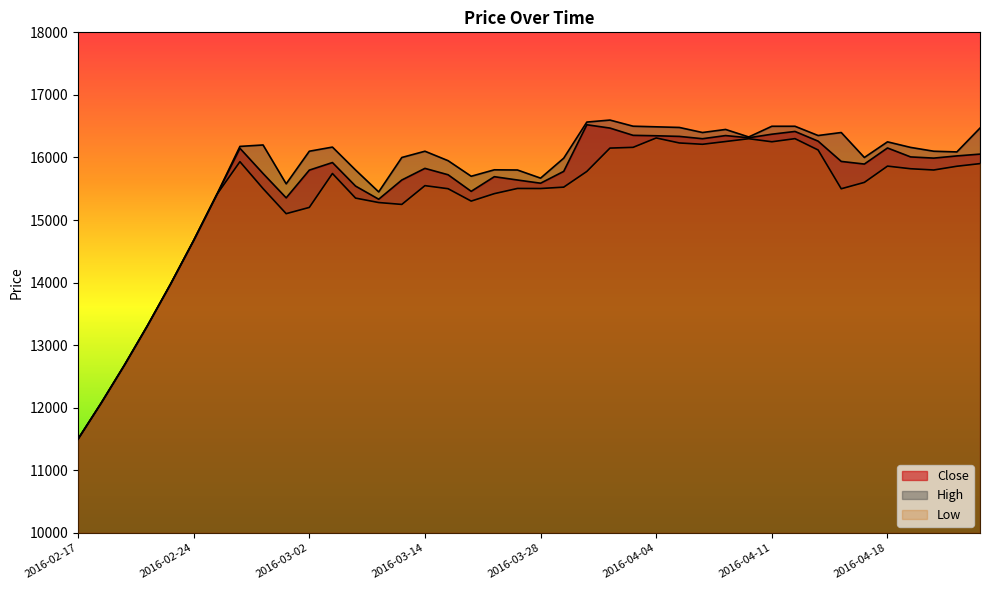

Reading left to right, transcribe all the data shown in this chart.

Close: 2016-02-17=11500	2016-02-20=12075	2016-02-21=12678	2016-02-22=13311	2016-02-23=13976	2016-02-24=14674	2016-02-27=15407	2016-02-28=16147	2016-02-29=15744	2016-03-01=15355	2016-03-02=15798	2016-03-07=15919	2016-03-08=15543	2016-03-09=15333	2016-03-12=15640	2016-03-14=15826	2016-03-15=15724	2016-03-16=15459	2016-03-26=15693	2016-03-27=15640	2016-03-28=15589	2016-03-29=15778	2016-03-30=16523	2016-04-02=16470	2016-04-03=16354	2016-04-04=16347	2016-04-05=16337	2016-04-06=16300	2016-04-09=16350	2016-04-10=16315	2016-04-11=16372	2016-04-12=16416	2016-04-13=16261	2016-04-16=15937	2016-04-17=15895	2016-04-18=16152	2016-04-19=16009	2016-04-20=15990	2016-04-23=16025	2016-04-24=16054
High: 2016-02-17=11500	2016-02-20=12075	2016-02-21=12678	2016-02-22=13311	2016-02-23=13976	2016-02-24=14674	2016-02-27=15407	2016-02-28=16177	2016-02-29=16200	2016-03-01=15579	2016-03-02=16100	2016-03-07=16166	2016-03-08=15800	2016-03-09=15450	2016-03-12=16000	2016-03-14=16100	2016-03-15=15949	2016-03-16=15700	2016-03-26=15803	2016-03-27=15800	2016-03-28=15670	2016-03-29=15989	2016-03-30=16566	2016-04-02=16598	2016-04-03=16500	2016-04-04=16490	2016-04-05=16480	2016-04-06=16399	2016-04-09=16448	2016-04-10=16328	2016-04-11=16499	2016-04-12=16499	2016-04-13=16351	2016-04-16=16399	2016-04-17=16000	2016-04-18=16250	2016-04-19=16161	2016-04-20=16100	2016-04-23=16089	2016-04-24=16470
Low: 2016-02-17=11500	2016-02-20=12075	2016-02-21=12678	2016-02-22=13311	2016-02-23=13976	2016-02-24=14674	2016-02-27=15407	2016-02-28=15933	2016-02-29=15503	2016-03-01=15102	2016-03-02=15202	2016-03-07=15744	2016-03-08=15351	2016-03-09=15280	2016-03-12=15250	2016-03-14=15550	2016-03-15=15501	2016-03-16=15303	2016-03-26=15422	2016-03-27=15505	2016-03-28=15504	2016-03-29=15526	2016-03-30=15777	2016-04-02=16150	2016-04-03=16162	2016-04-04=16312	2016-04-05=16232	2016-04-06=16211	2016-04-09=16255	2016-04-10=16300	2016-04-11=16251	2016-04-12=16301	2016-04-13=16120	2016-04-16=15500	2016-04-17=15602	2016-04-18=15862	2016-04-19=15820	2016-04-20=15800	2016-04-23=15860	2016-04-24=15902